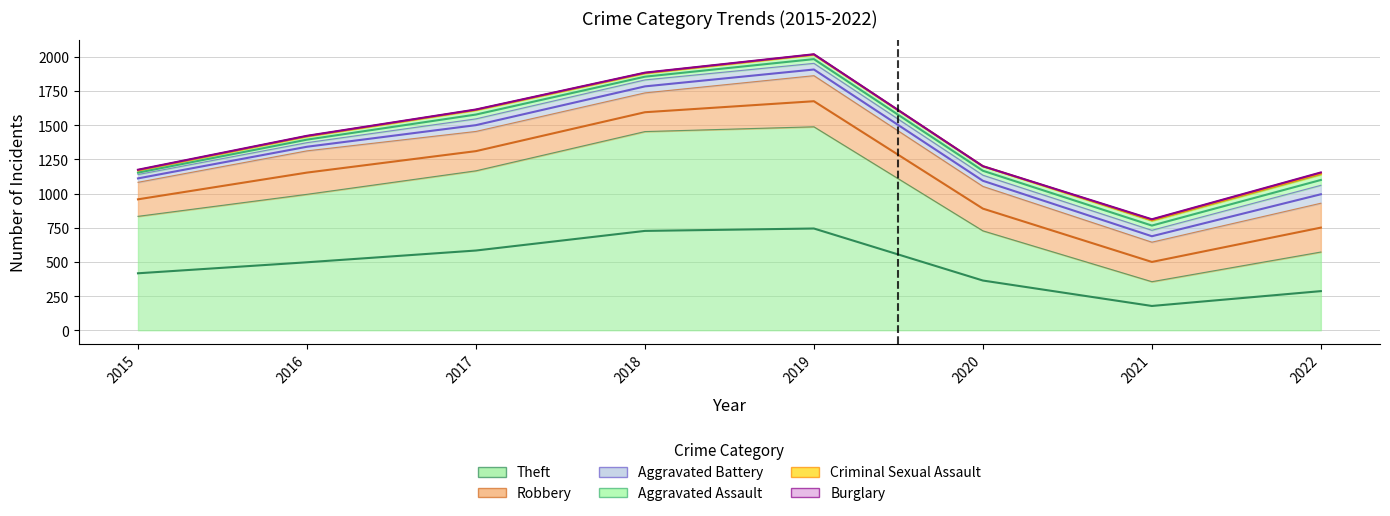

List the labels in order of Robbery value, largest first.

2019, 2022, 2020, 2016, 2021, 2017, 2018, 2015